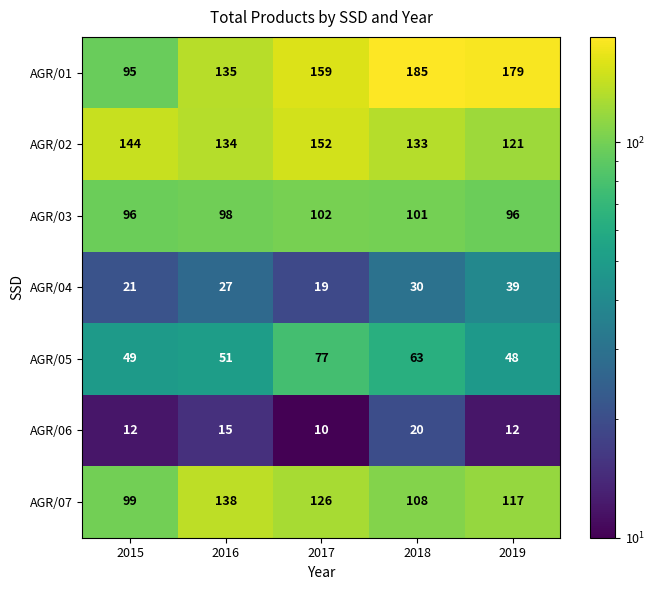

The AGR/03 series shows 66 at 2018. True or false?

False